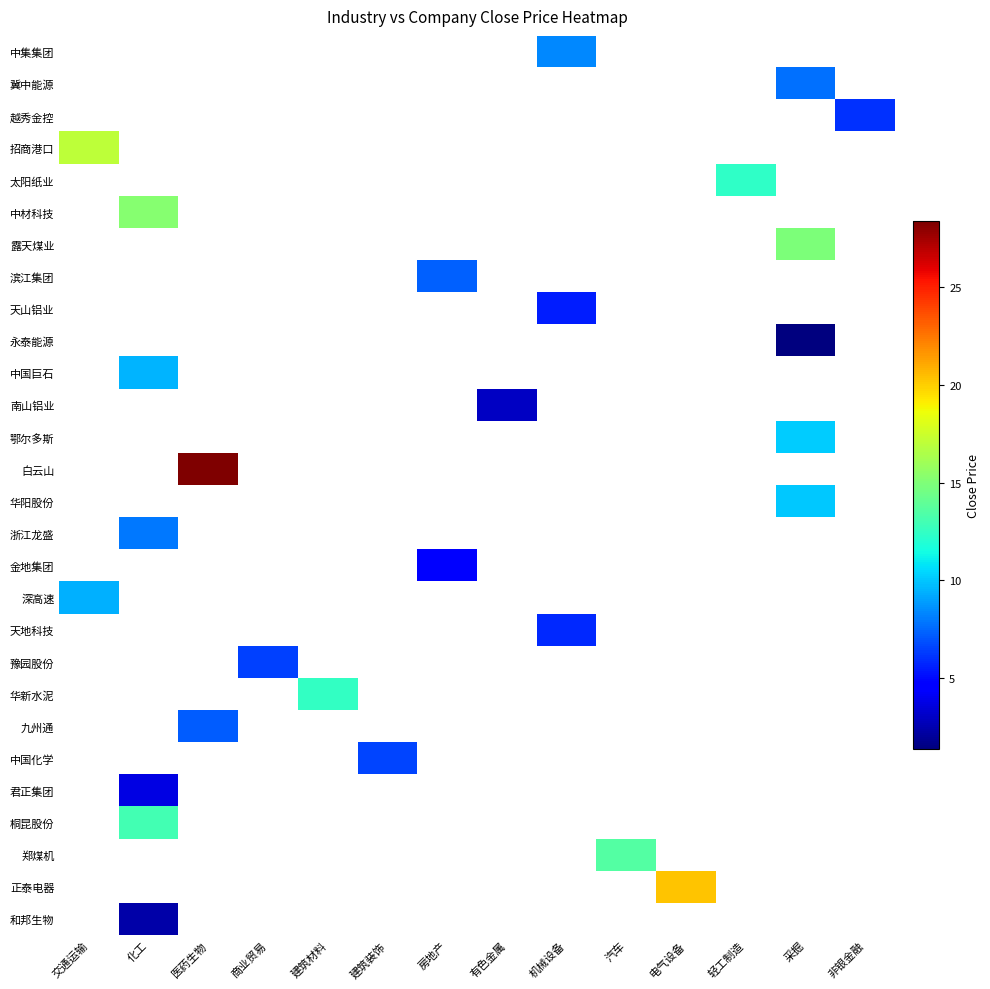

Count the number of data series in this chart.

28